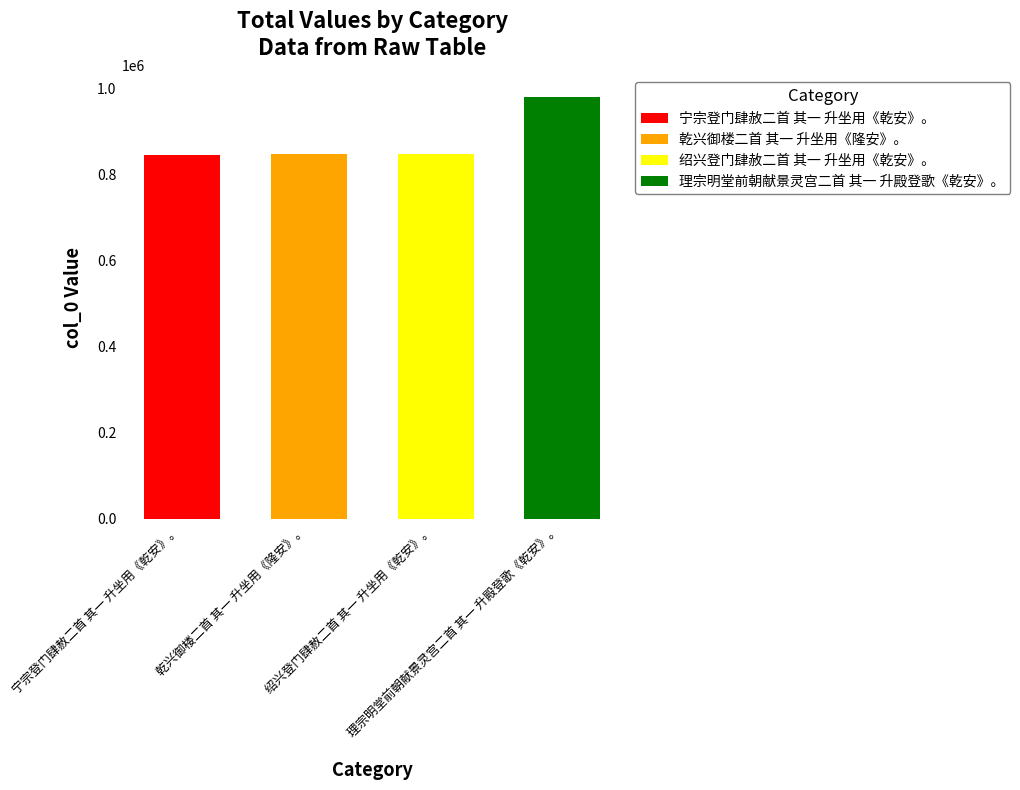

What position from the left is 理宗明堂前朝献景灵宫二首 其一 升殿登歌《乾安》。?

4